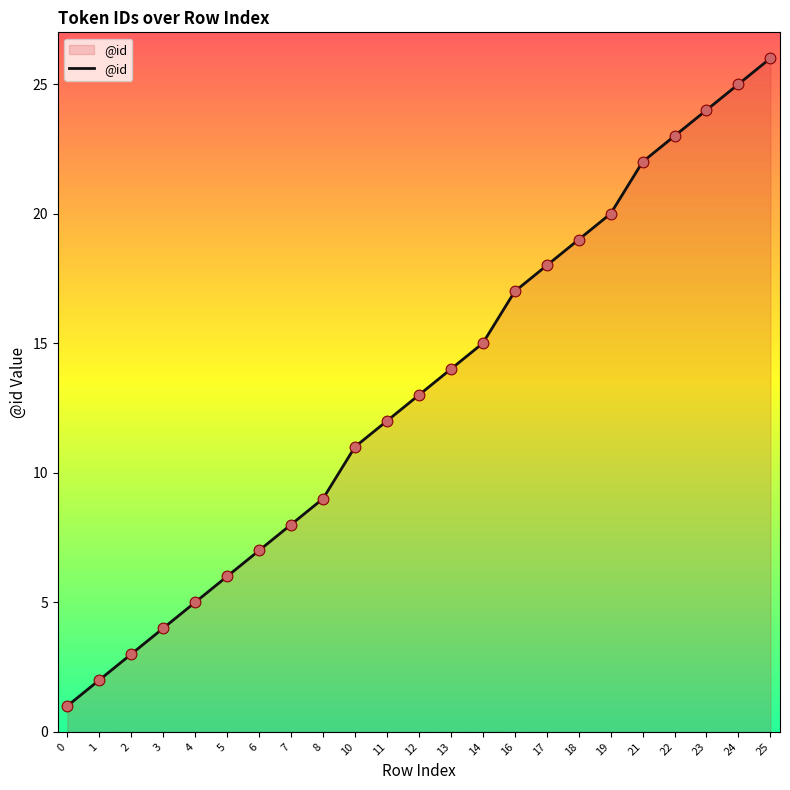

Approximately how many times larger is the value at 16 compared to 4?

3.4